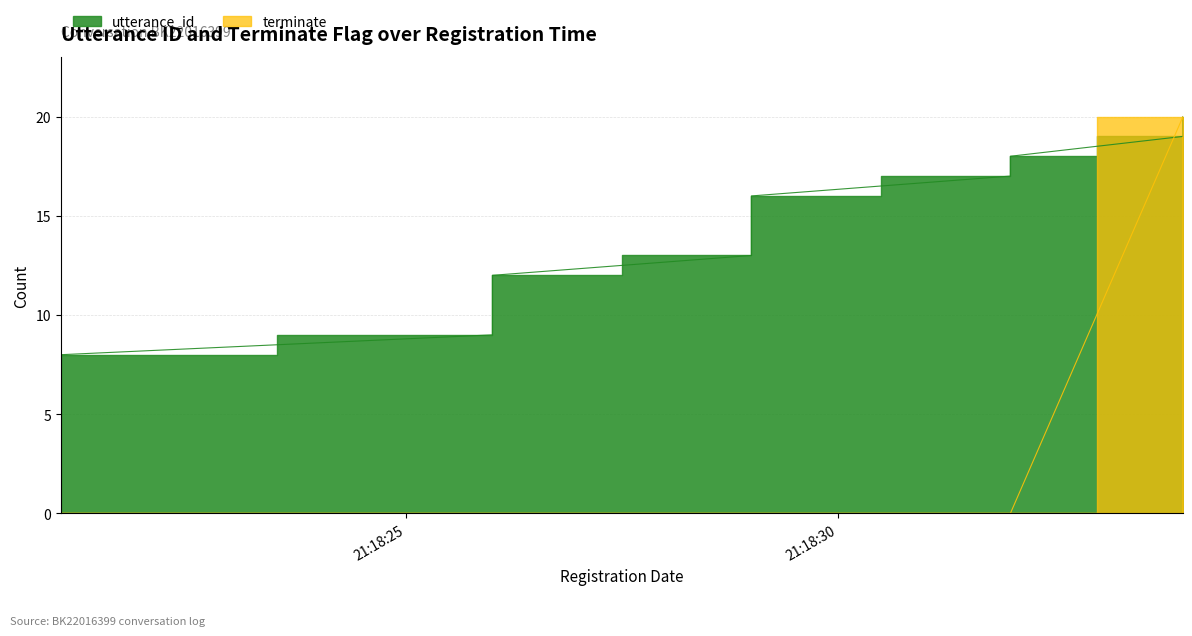

What is the sum of all terminate values?

20